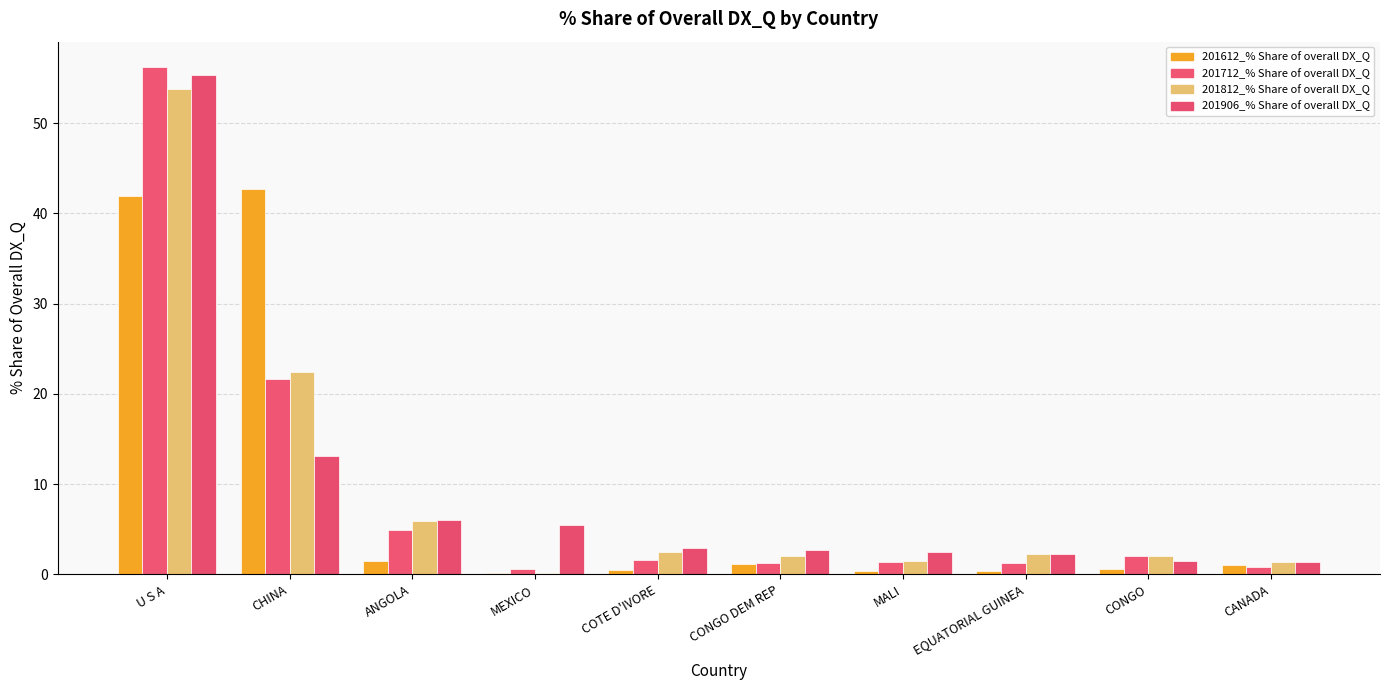

What is the label of the 3rd bar from the left?

ANGOLA